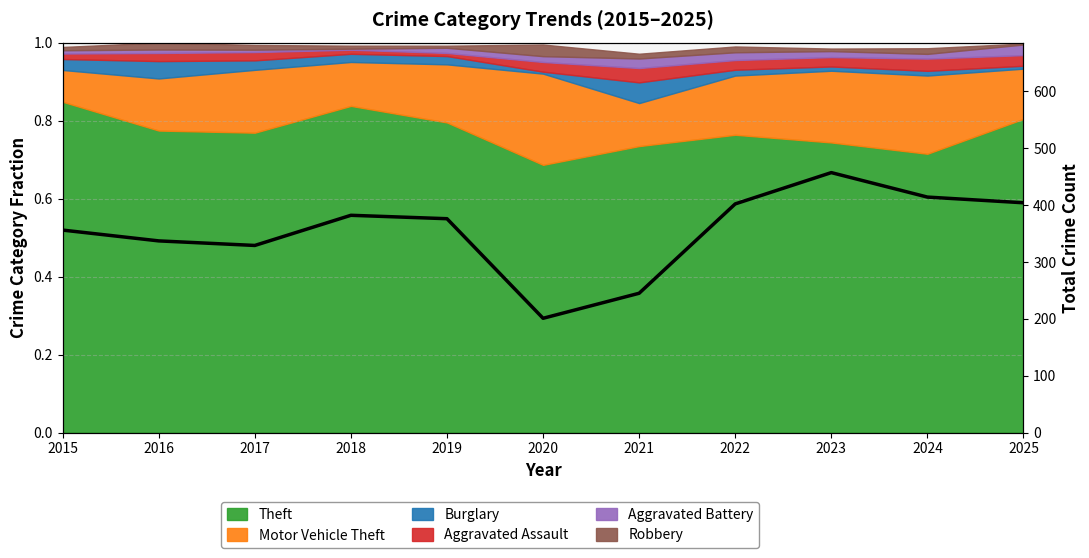

The chart shows a value of 758 at 2023. True or false?

False